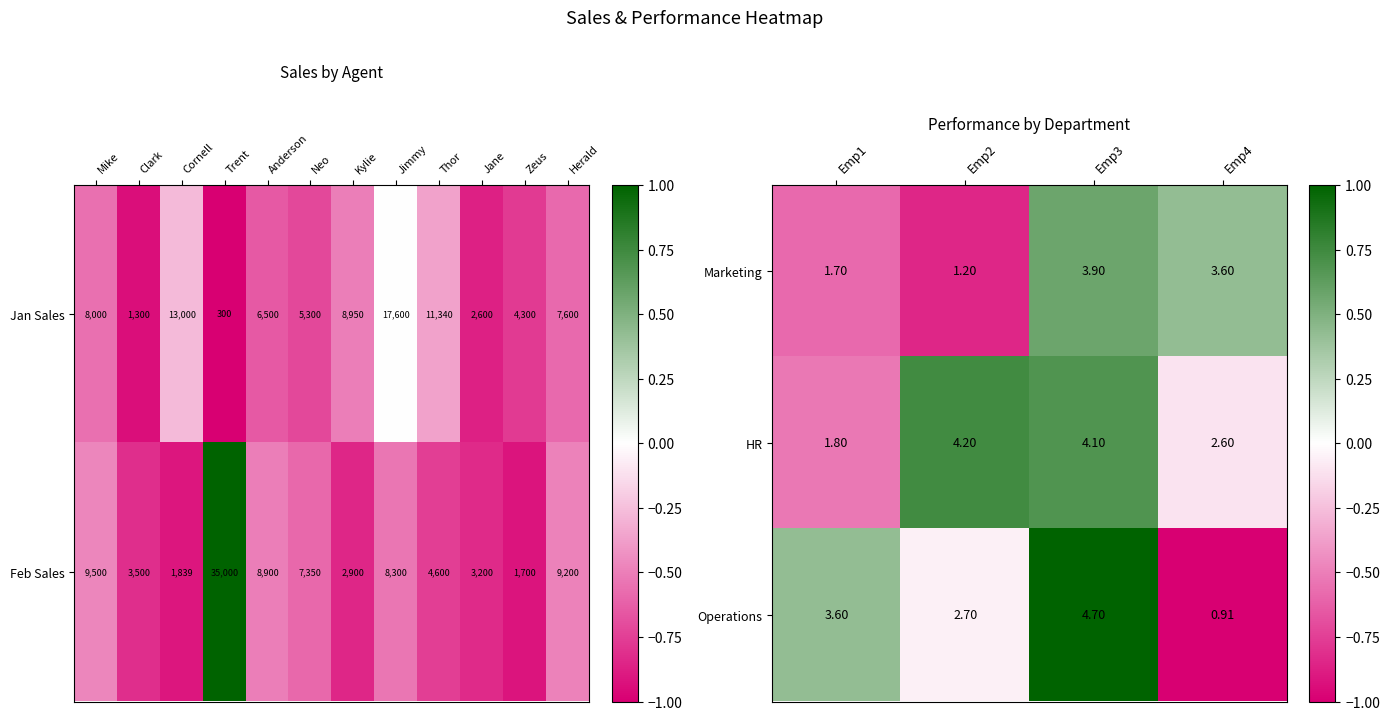

Is the value of Marketing at Emp4 greater than the value of Operations at Emp3?

No